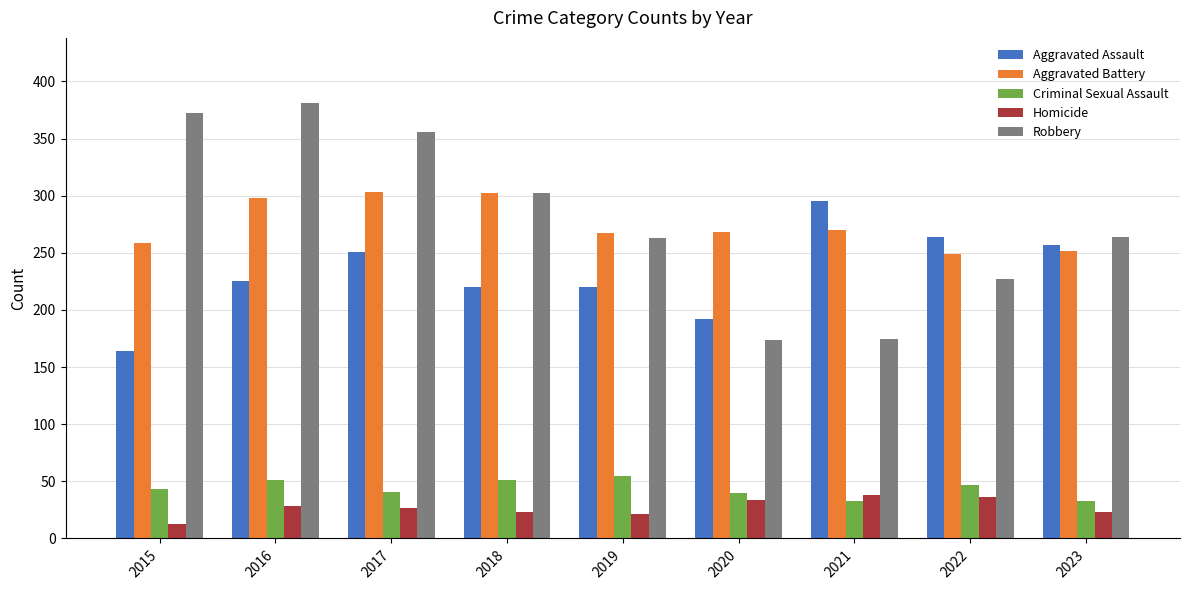

Between 2017 and 2023, which series saw the biggest shift?

Robbery